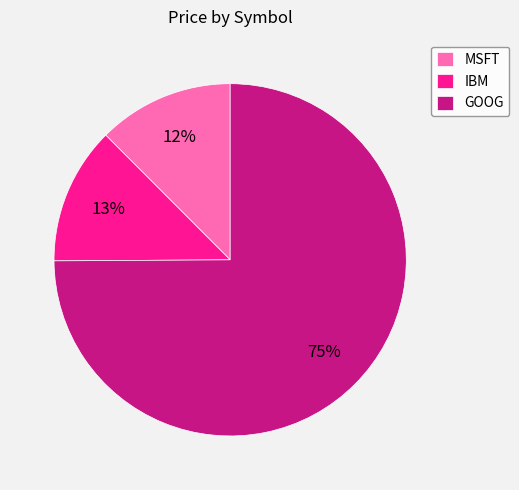

Which has a higher value, GOOG or IBM?

GOOG